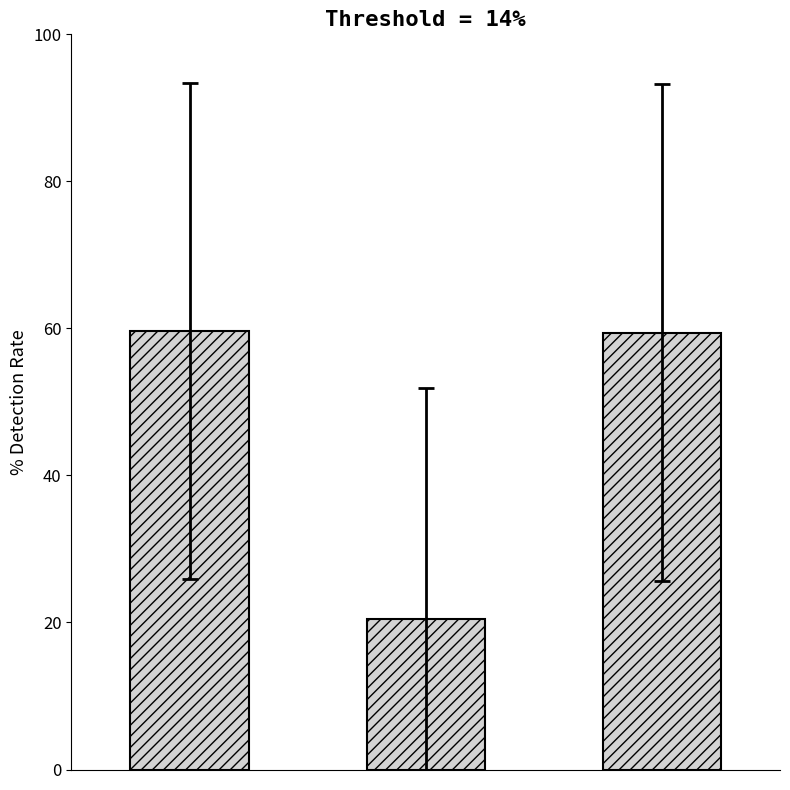

What is the average value?

46.5